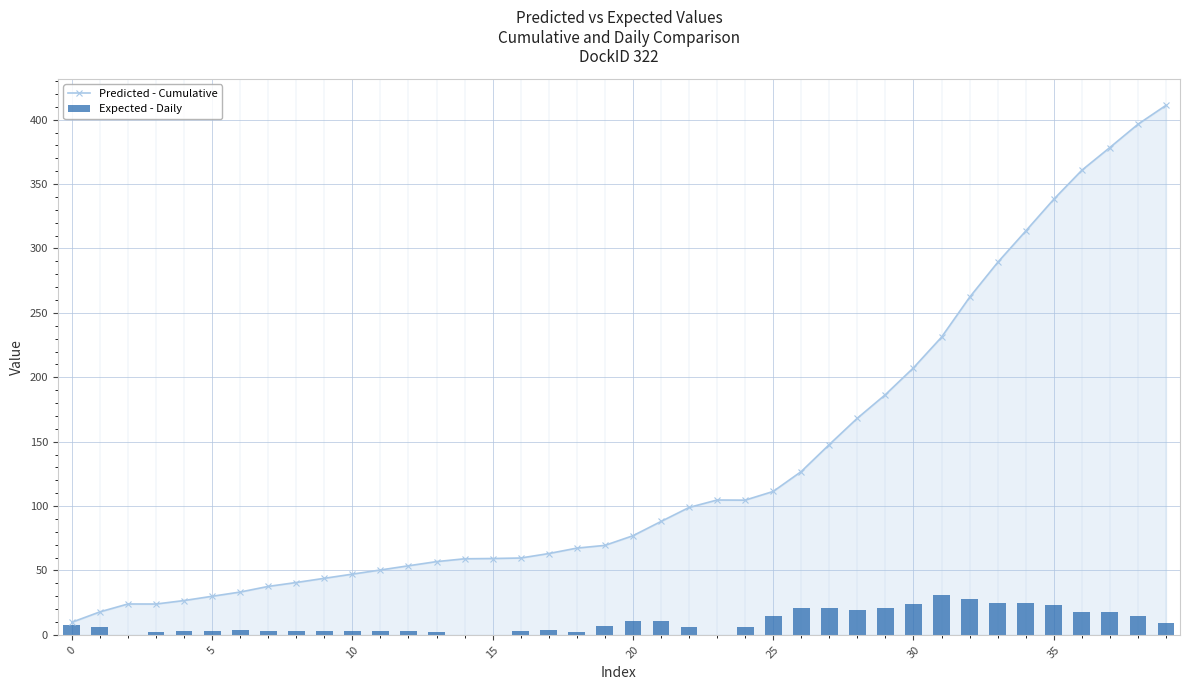

The value of Predicted - Cumulative at 15 is 36.9. True or false?

False